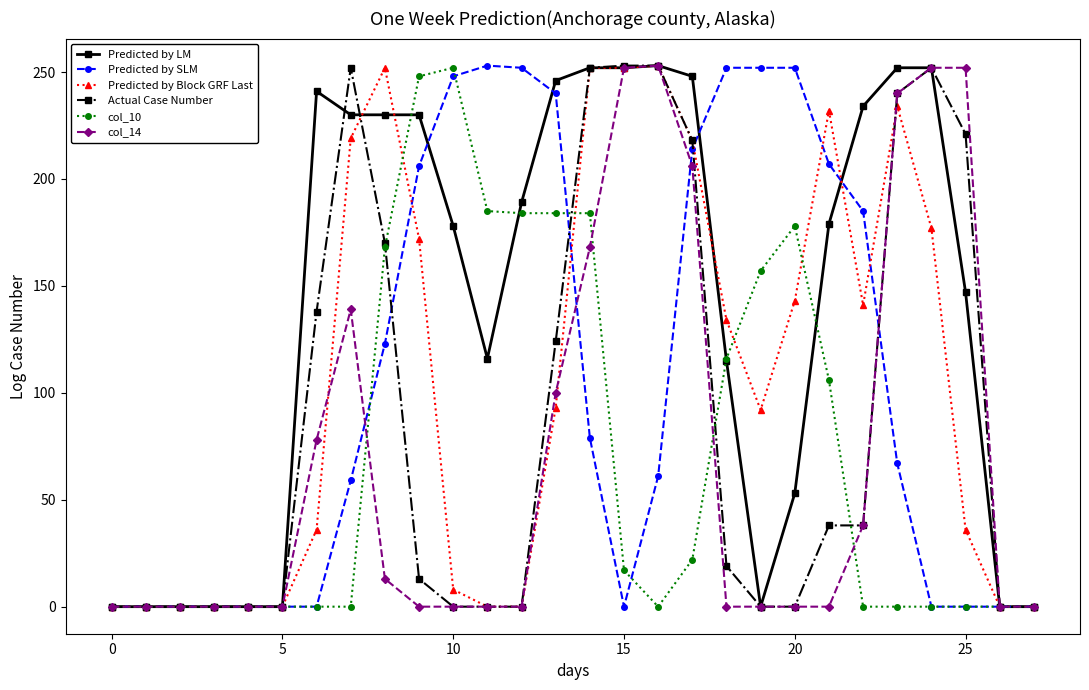

True or false: col_10 has more than 0 interior local peaks.

True